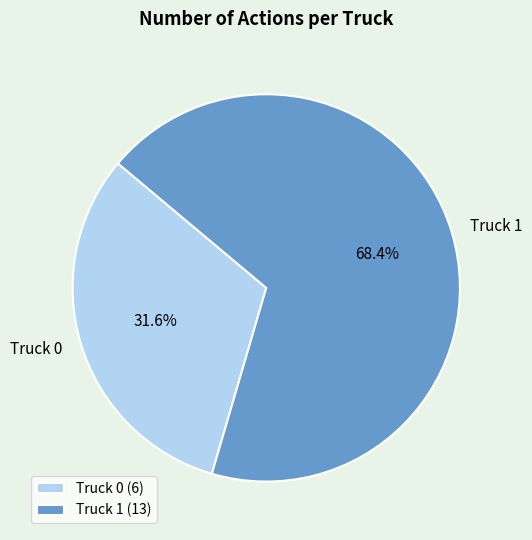

To the nearest percent, what is the difference between the Truck 1 and Truck 0 slice percentages?

37%